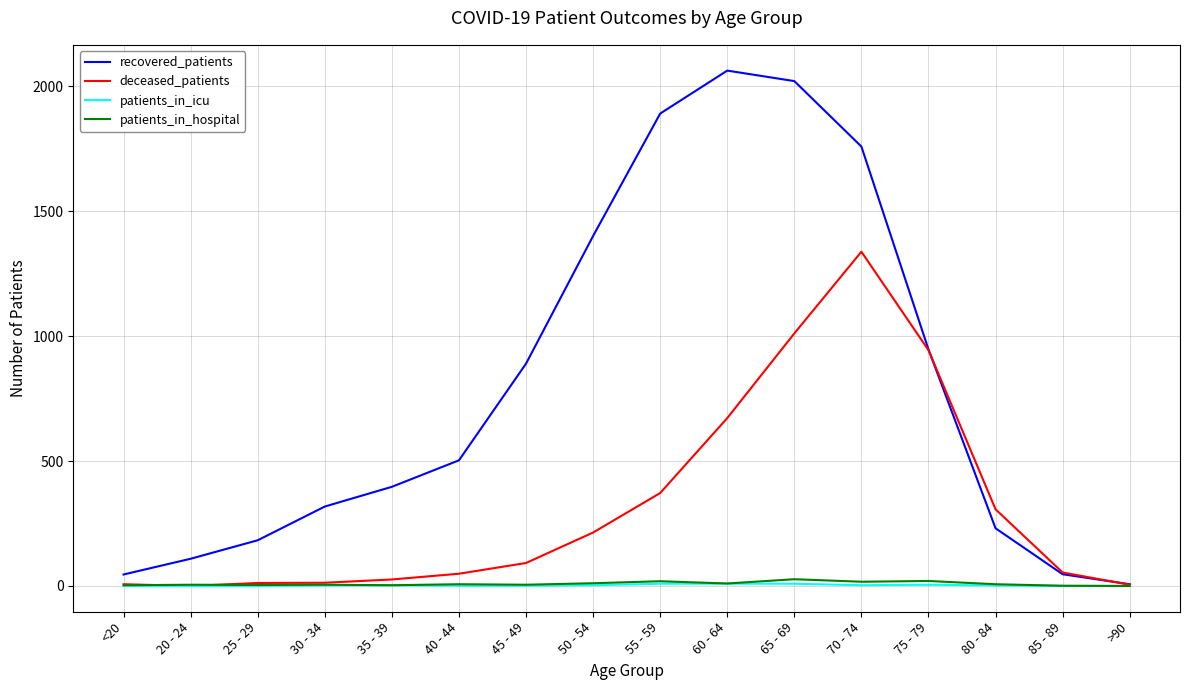

Between 40 - 44 and 55 - 59, which series saw the biggest shift?

recovered_patients